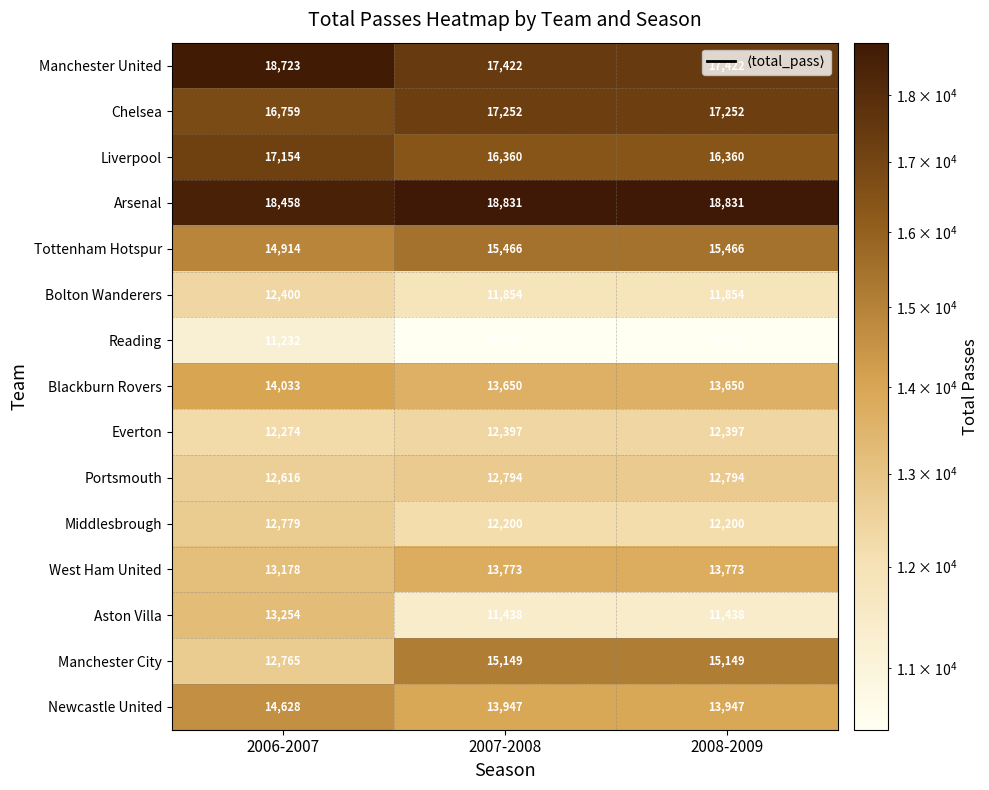

The value of Bolton Wanderers at 2007-2008 is 19430. True or false?

False